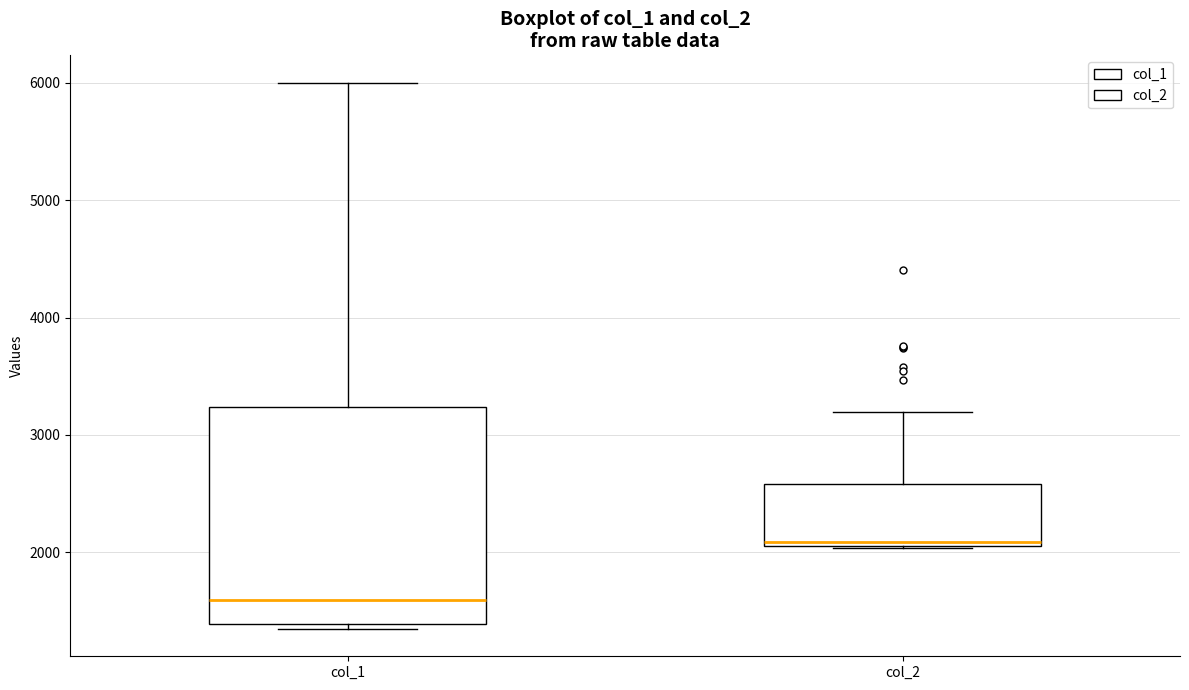

Where does the median line of the box for col_1 sit on the y-axis? The values are not printed on the chart, so give them approximately, as read against the axis.

1600